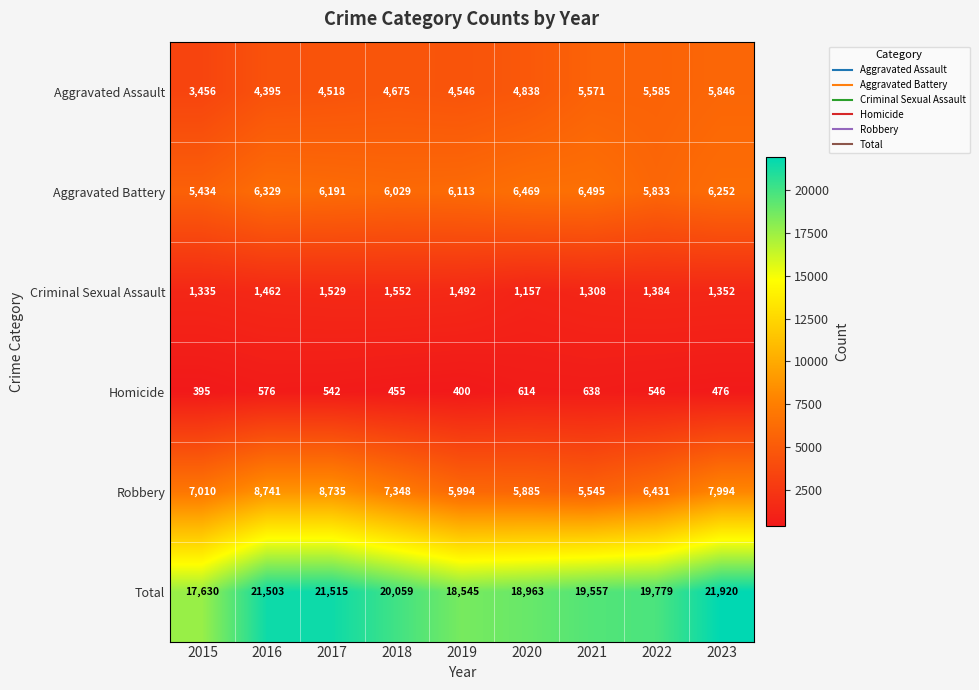

At which category does the chart reach its minimum across all series?

2015